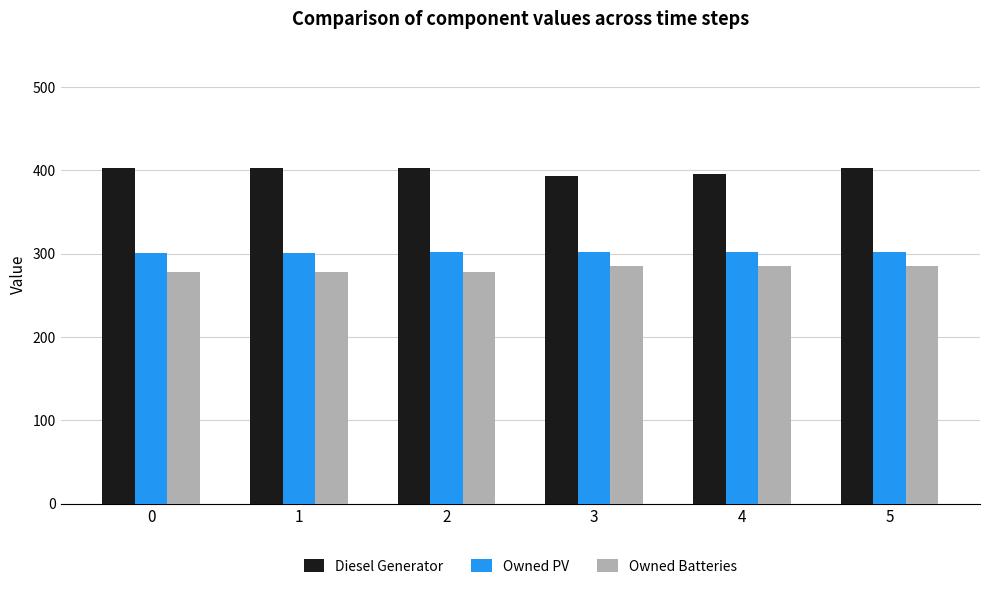

List the series in order of their overall mean, lowest first.

Owned Batteries, Owned PV, Diesel Generator